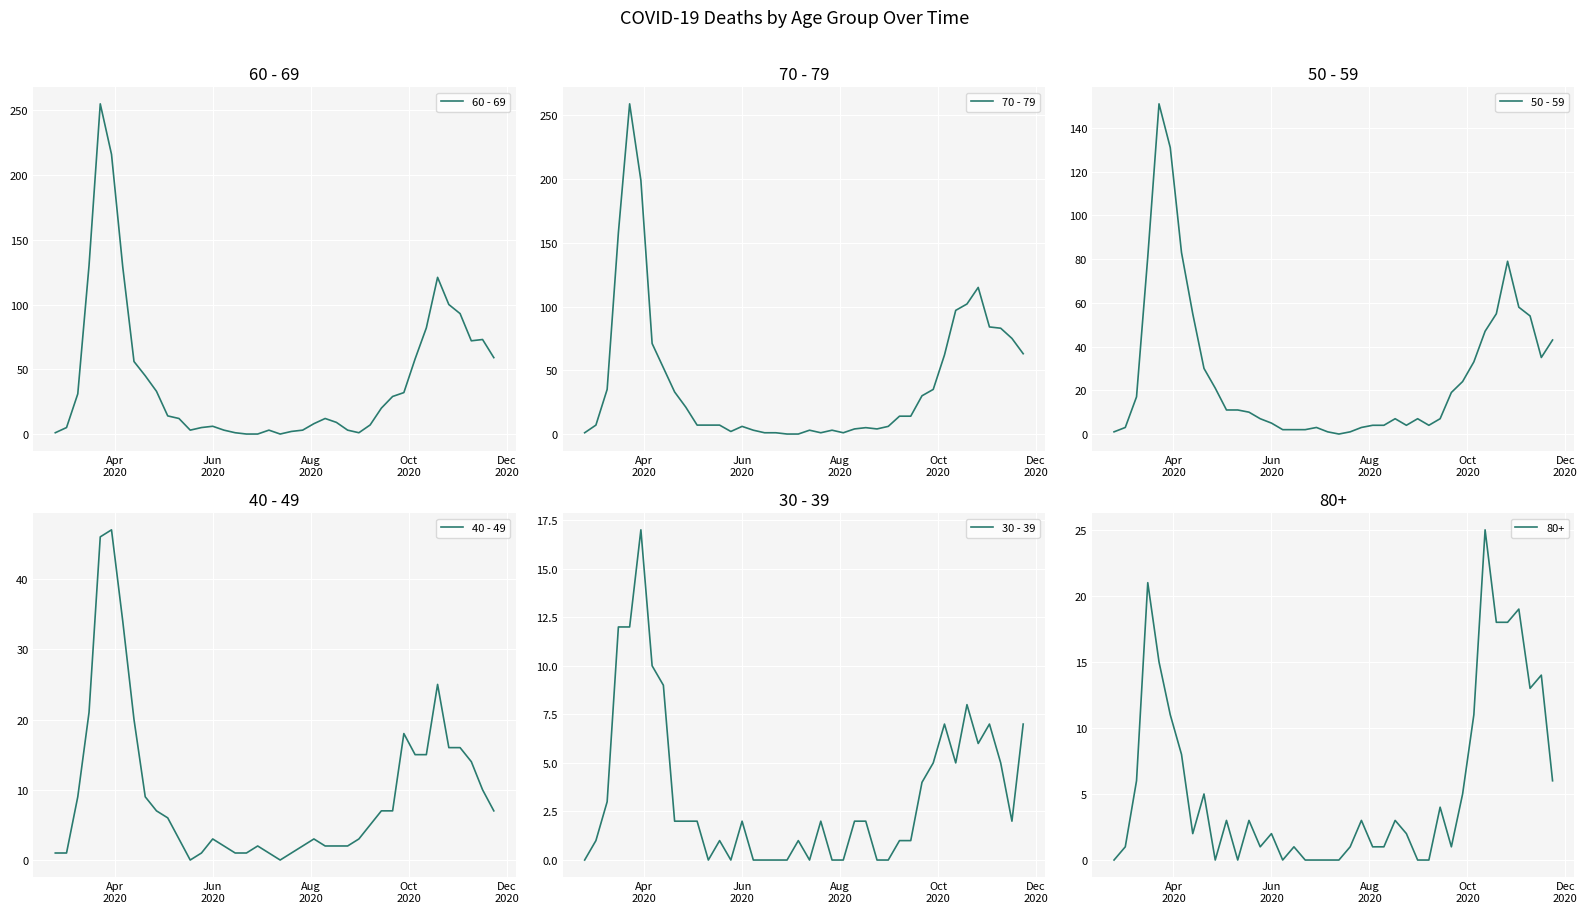

True or false: 40 - 49 has a value of 25 at 32.

False